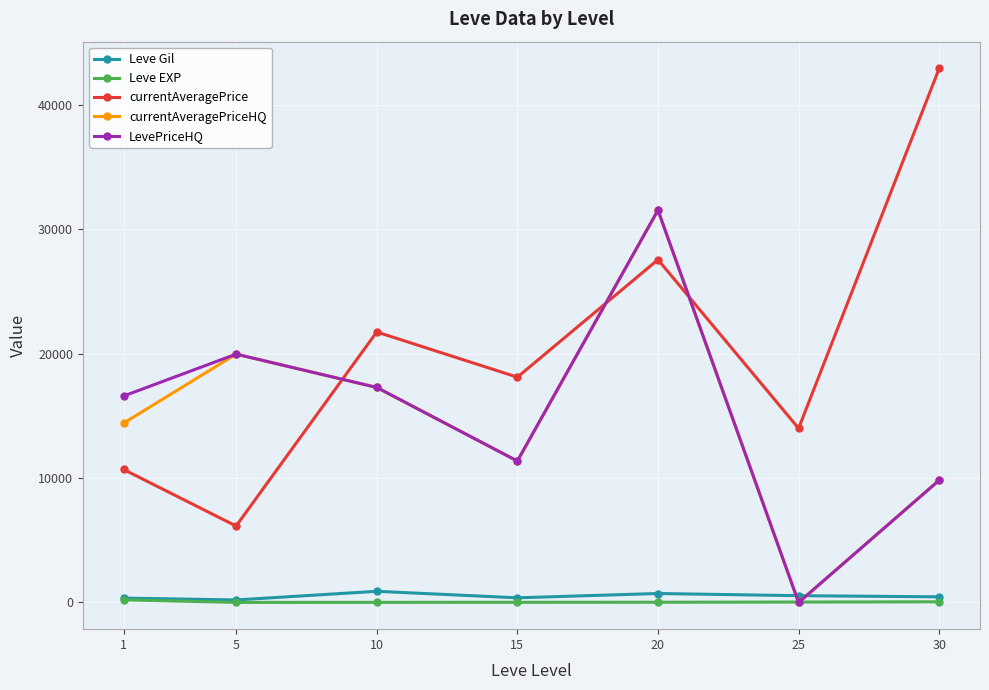

Where is LevePriceHQ nearest to the value 15760?

1